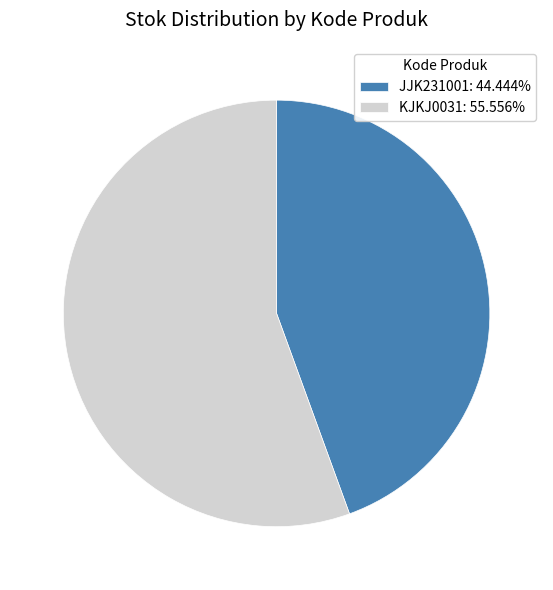

How many slices are in this pie chart?

2